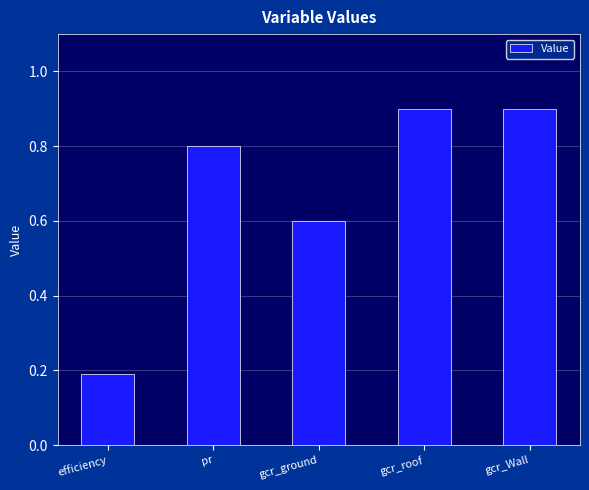

Which category has the lowest value across all series?

efficiency